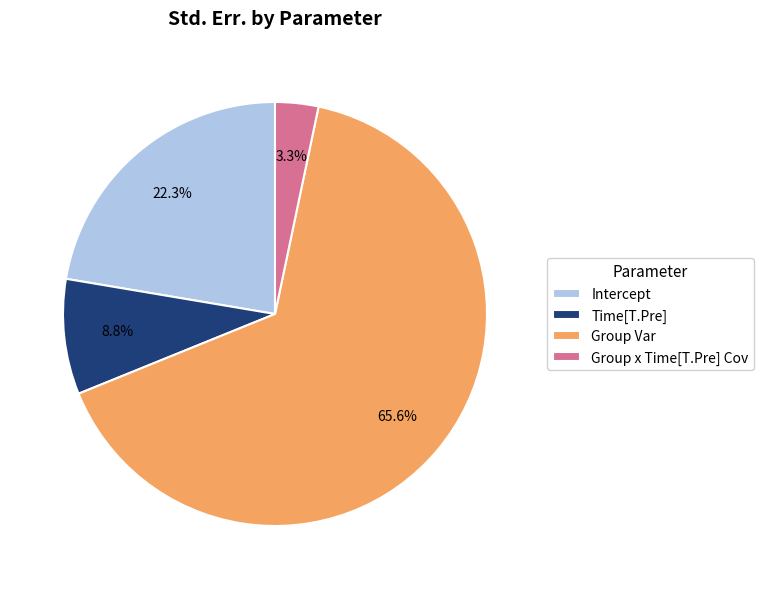

Between Group x Time[T.Pre] Cov and Group Var, which is larger?

Group Var